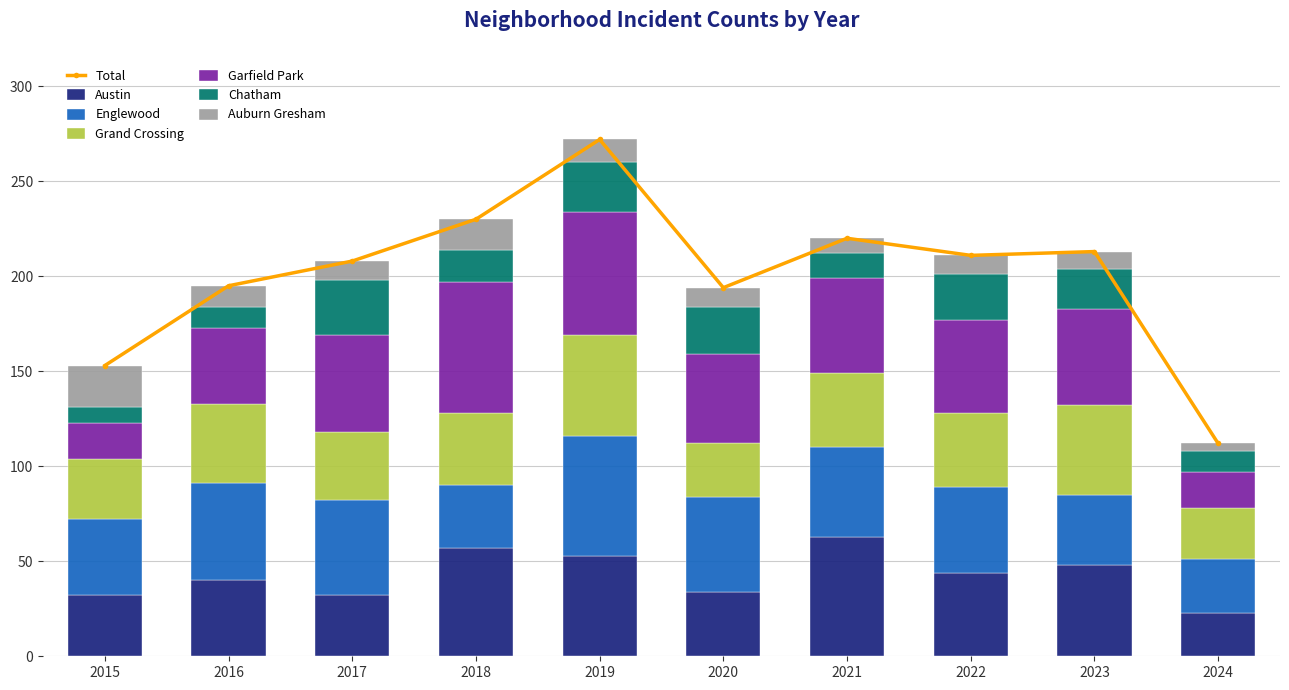

Reading left to right, extract all data points from this chart.

Austin: 2015=32	2016=40	2017=32	2018=57	2019=53	2020=34	2021=63	2022=44	2023=48	2024=23
Englewood: 2015=40	2016=51	2017=50	2018=33	2019=63	2020=50	2021=47	2022=45	2023=37	2024=28
Grand Crossing: 2015=32	2016=42	2017=36	2018=38	2019=53	2020=28	2021=39	2022=39	2023=47	2024=27
Garfield Park: 2015=19	2016=40	2017=51	2018=69	2019=65	2020=47	2021=50	2022=49	2023=51	2024=19
Chatham: 2015=8	2016=11	2017=29	2018=17	2019=26	2020=25	2021=13	2022=24	2023=21	2024=11
Auburn Gresham: 2015=22	2016=11	2017=10	2018=16	2019=12	2020=10	2021=8	2022=10	2023=9	2024=4